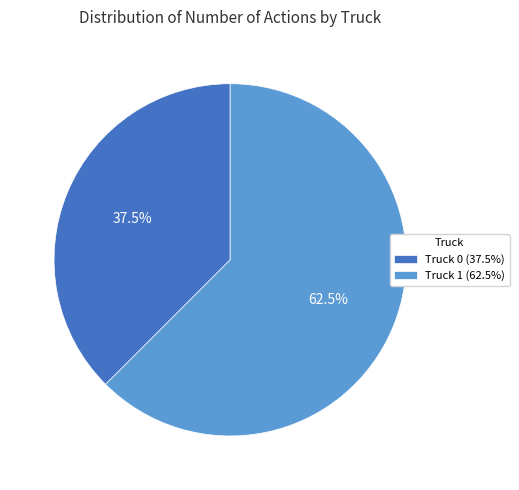

Which category accounts for the majority?

Truck 1